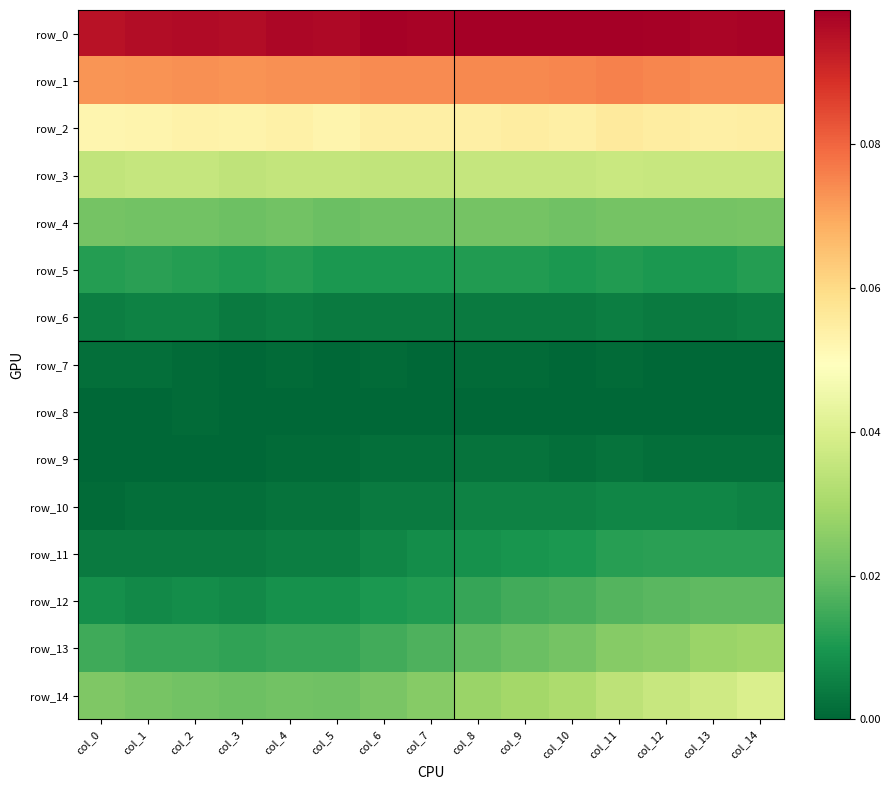

At which category is the sum across all series the highest?

col_14